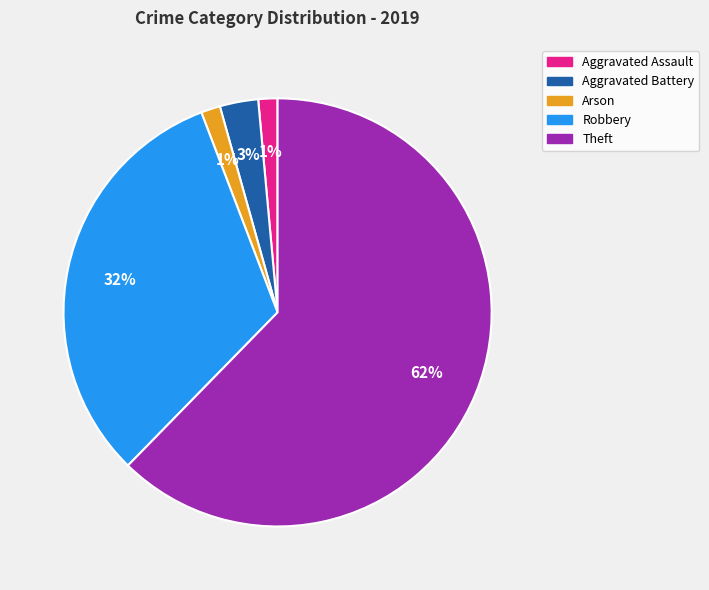

How many segments does this pie chart have?

5